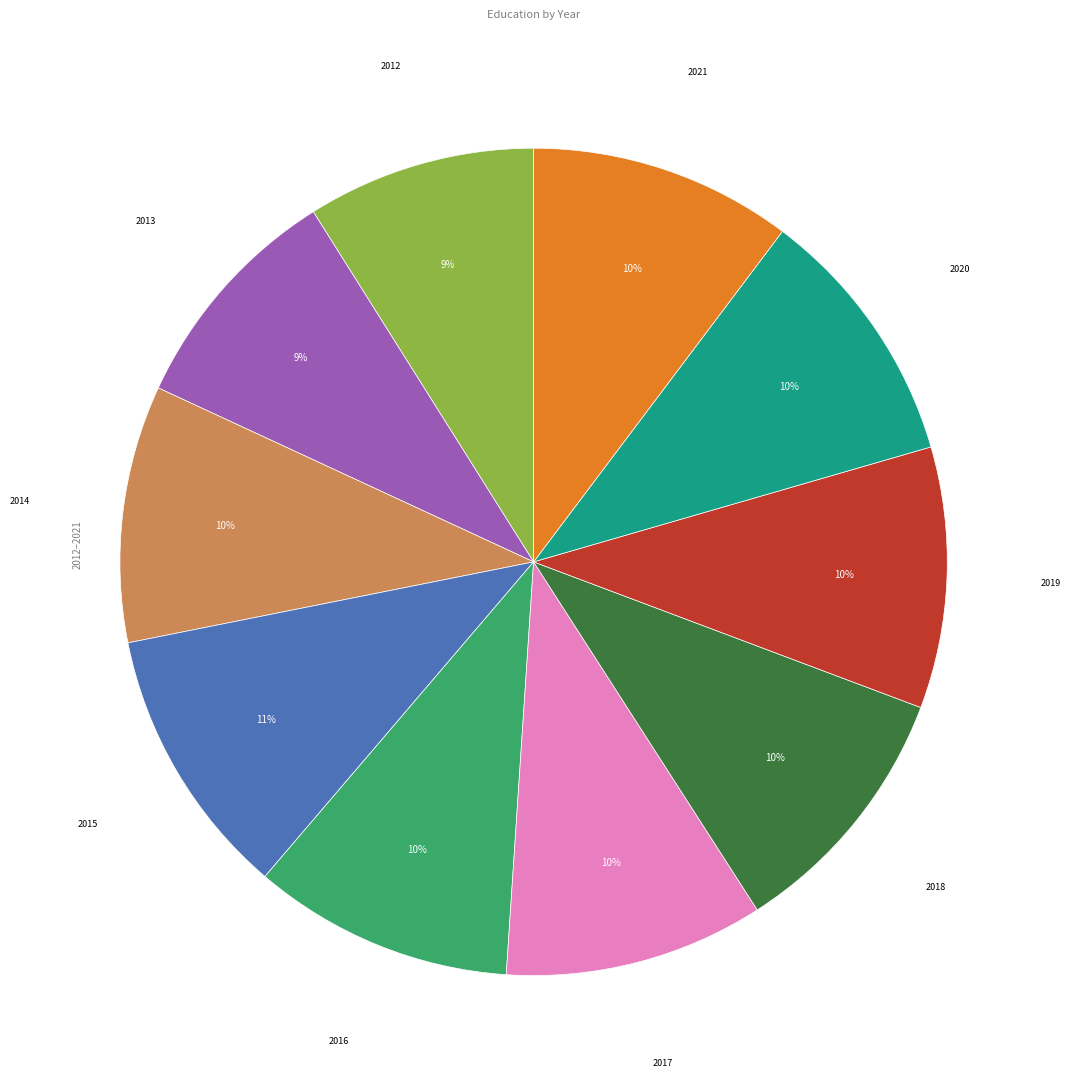

To the nearest percent, what is the average slice percentage?

10%